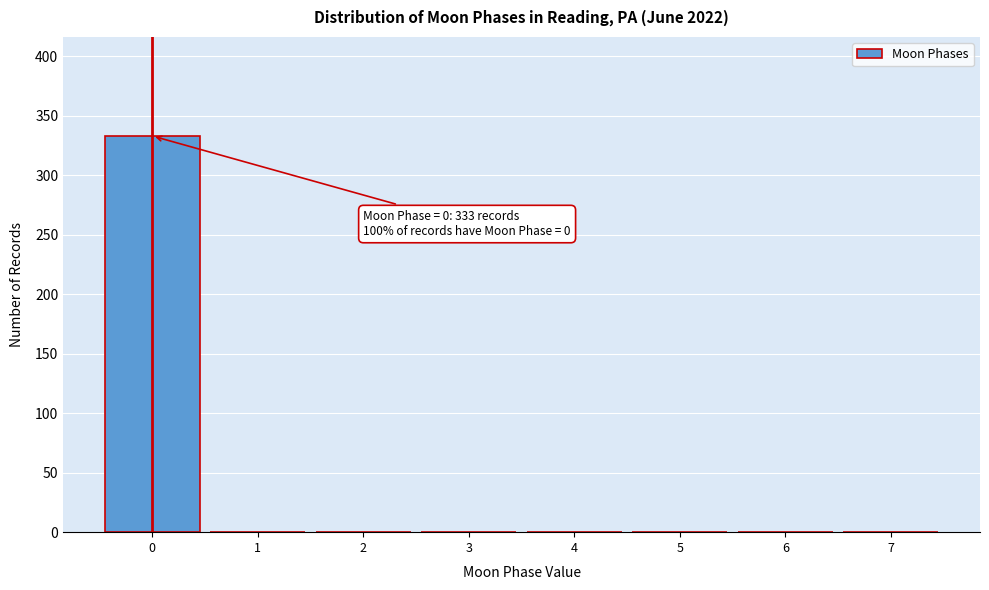

Reading left to right, list all the values displayed in this chart.

0=333	1=0	2=0	3=0	4=0	5=0	6=0	7=0